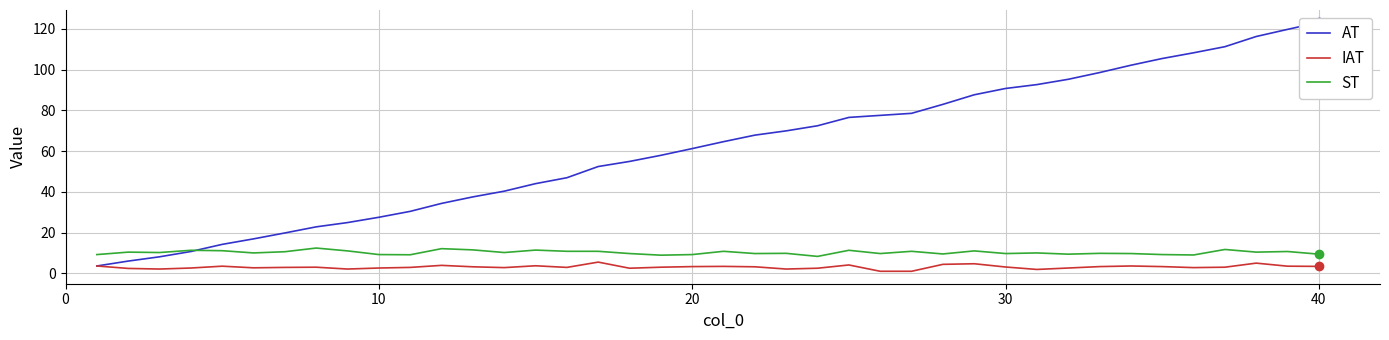

True or false: ST and IAT intersect in this chart.

False